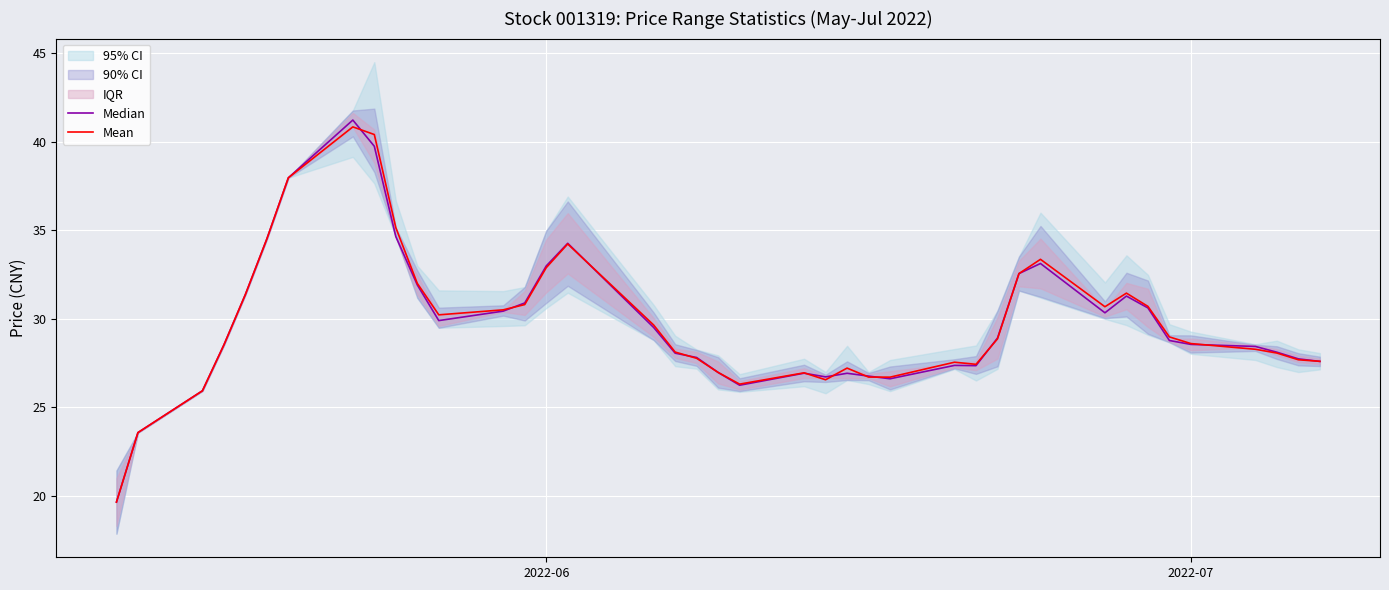

What is the maximum value for Mean?

40.8